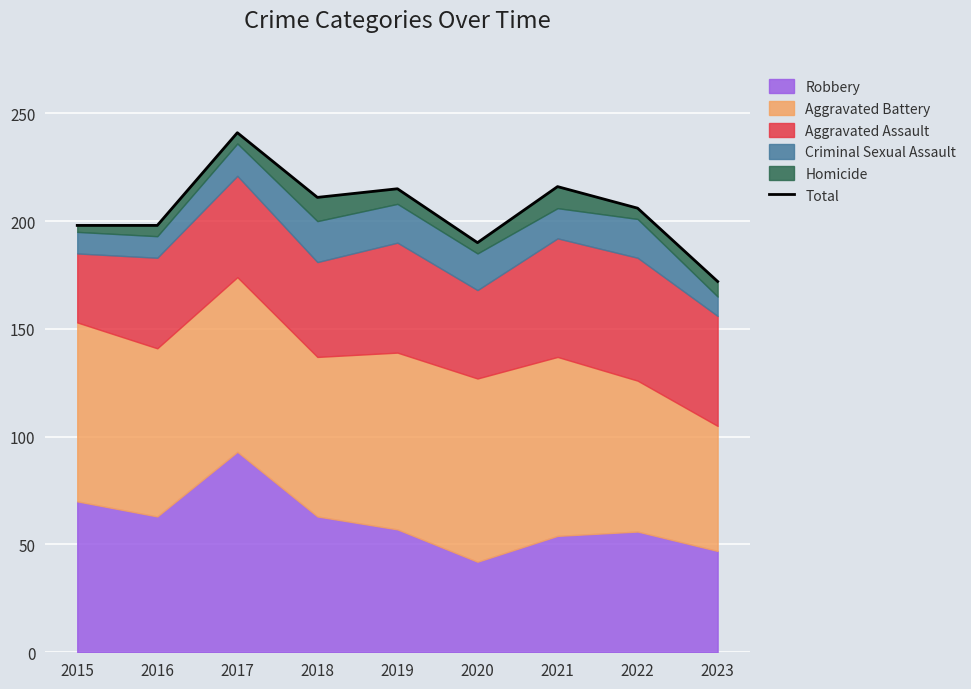

Where does the data first go above 206?

2017